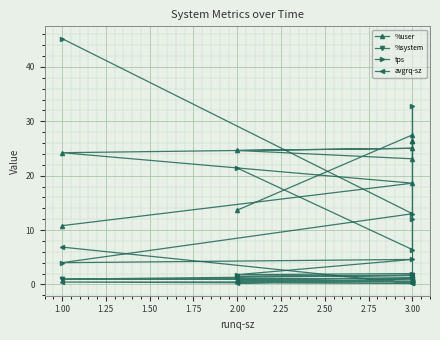

What is the difference between the maximum and minimum values in the %user series?

16.7